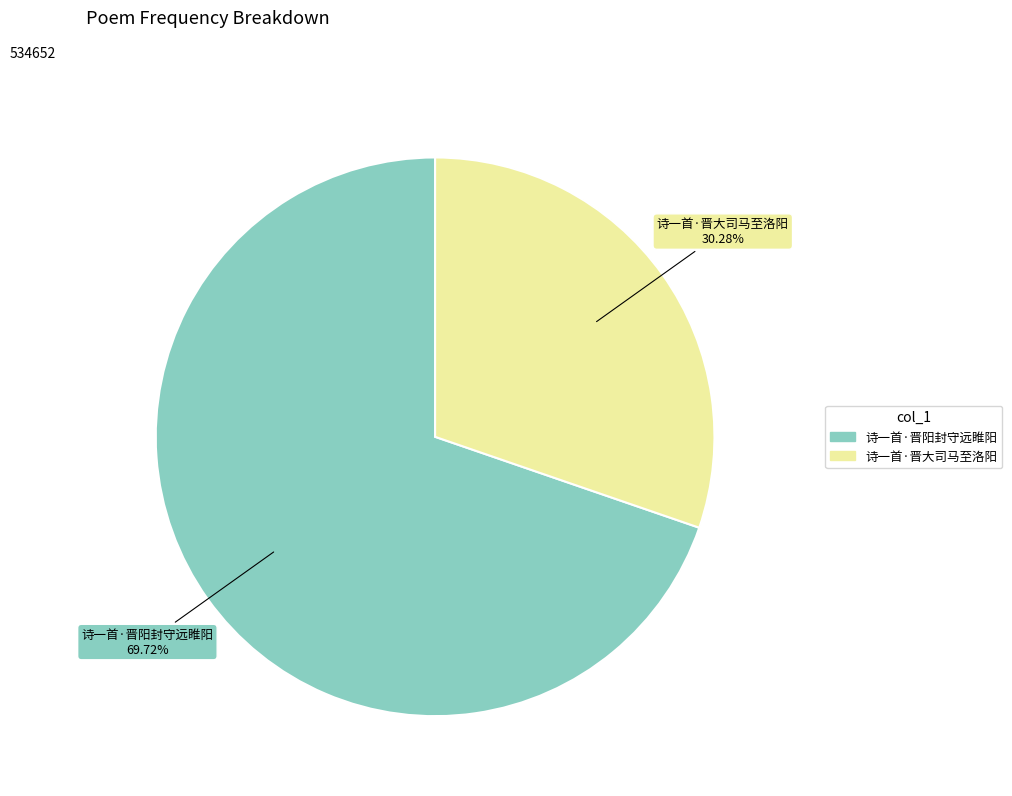

What is the ratio of the value at 诗一首·晋大司马至洛阳 to the value at 诗一首·晋阳封守远睢阳?

0.4